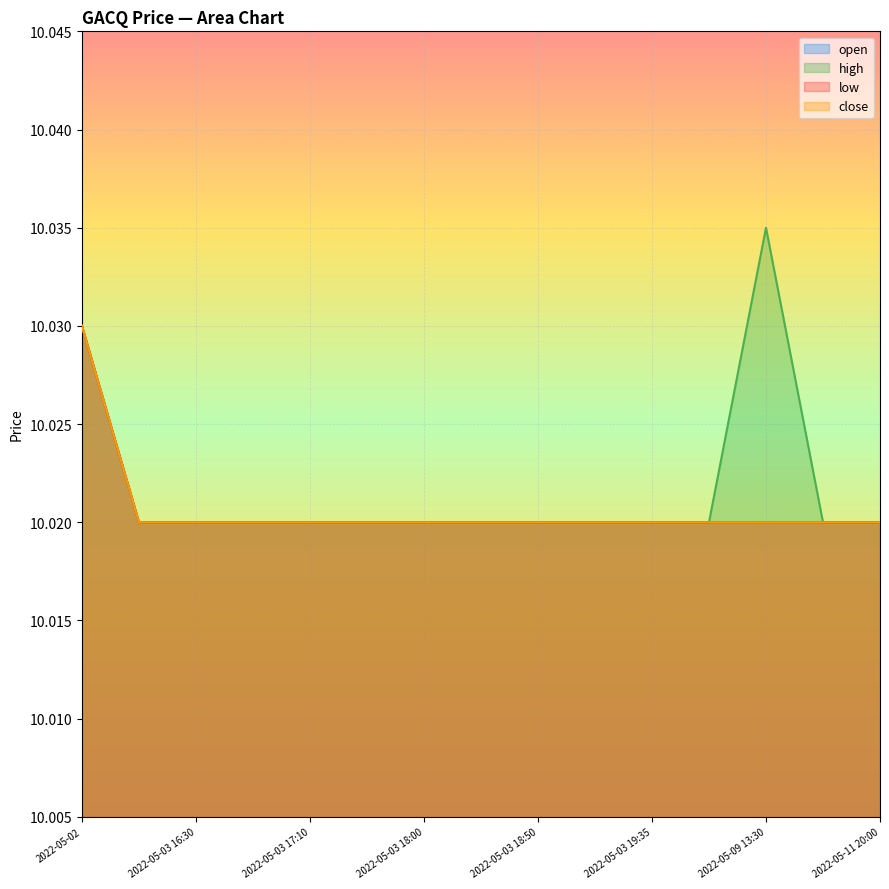

Is the value of high at 2022-05-09 15:15 greater than the value of low at 2022-05-03 18:00?

No